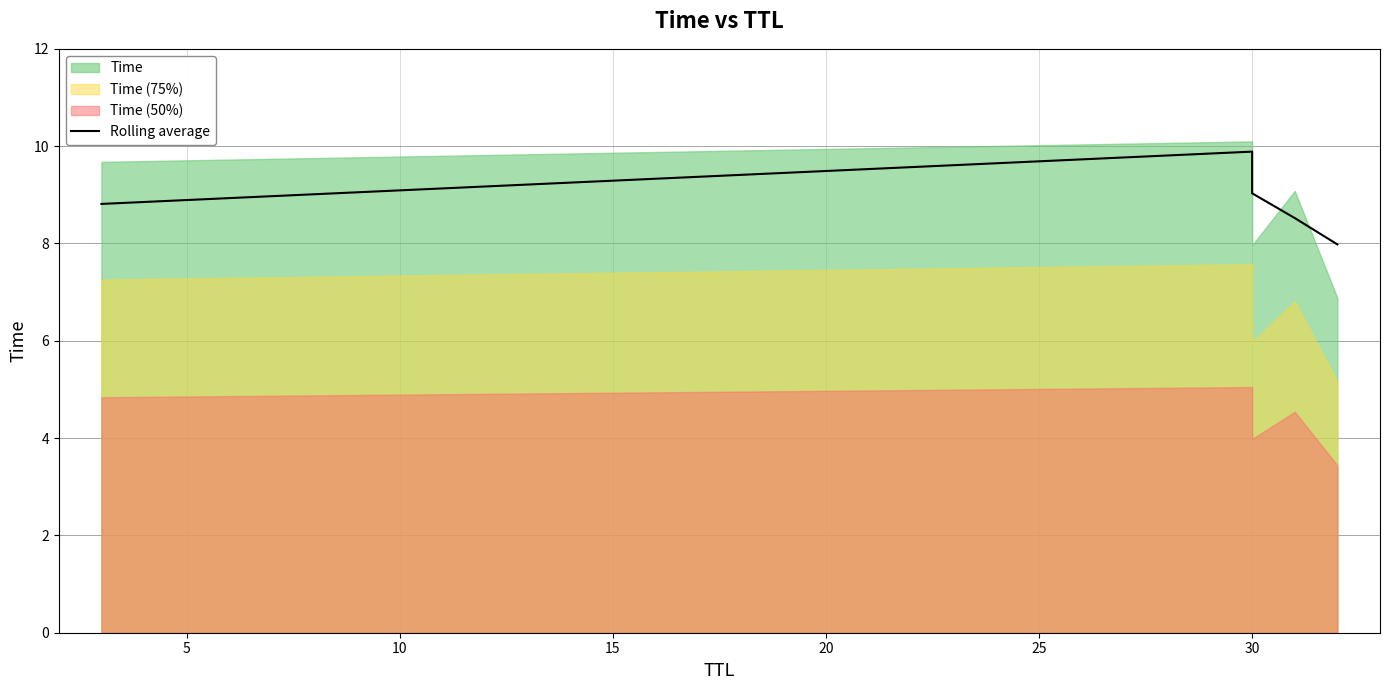

Approximately how many times larger is the value at 5 compared to 0?

1.1